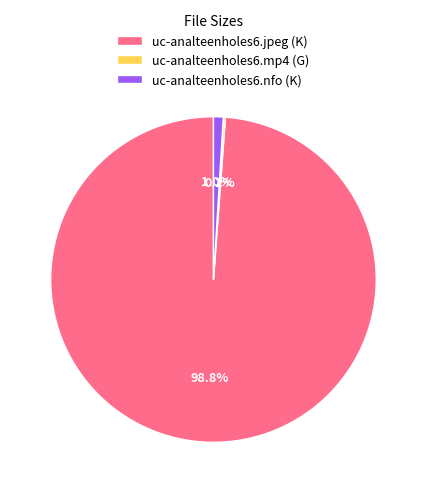

Does uc-analteenholes6.jpeg (K) account for over 50% of the chart?

Yes